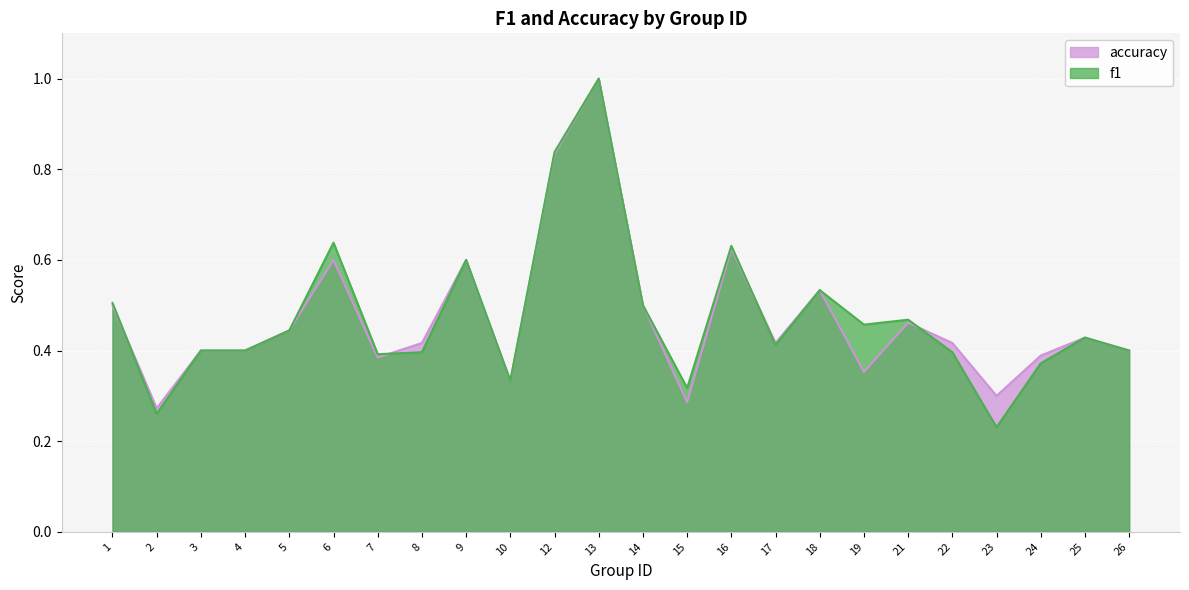

Which category has the lowest value in the f1 series?

23